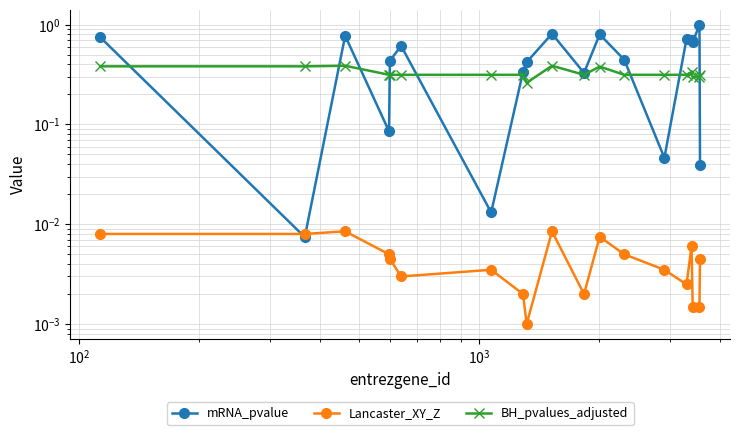

What is the value of the mRNA_pvalue point at the 11th from the left?

0.3